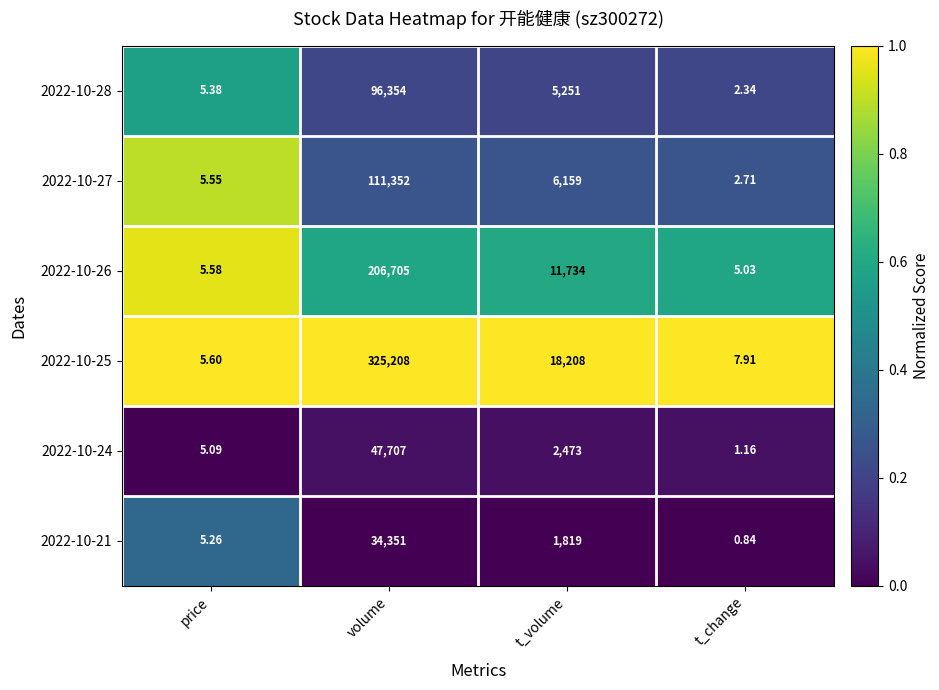

At which label does 2022-10-26 reach its minimum?

t_change